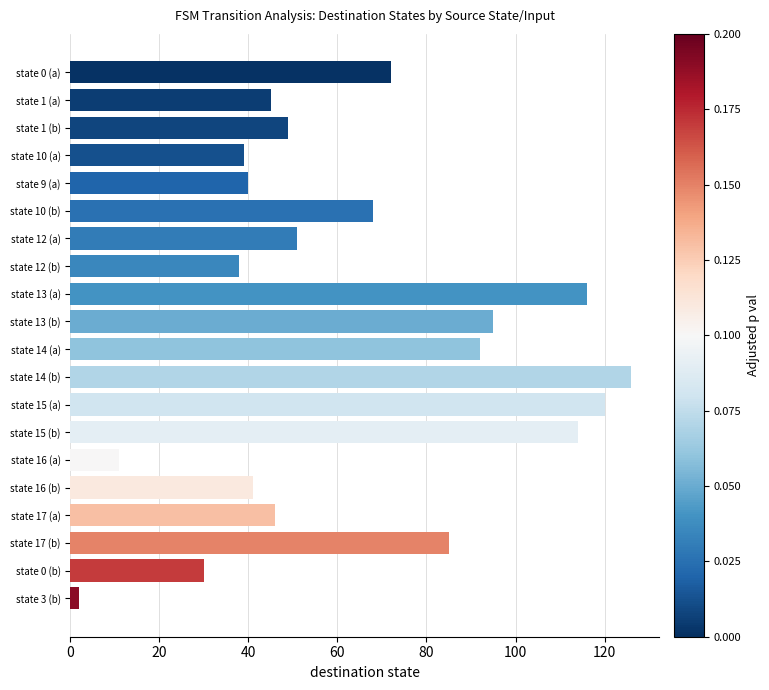

What is the sum of all values?

1280